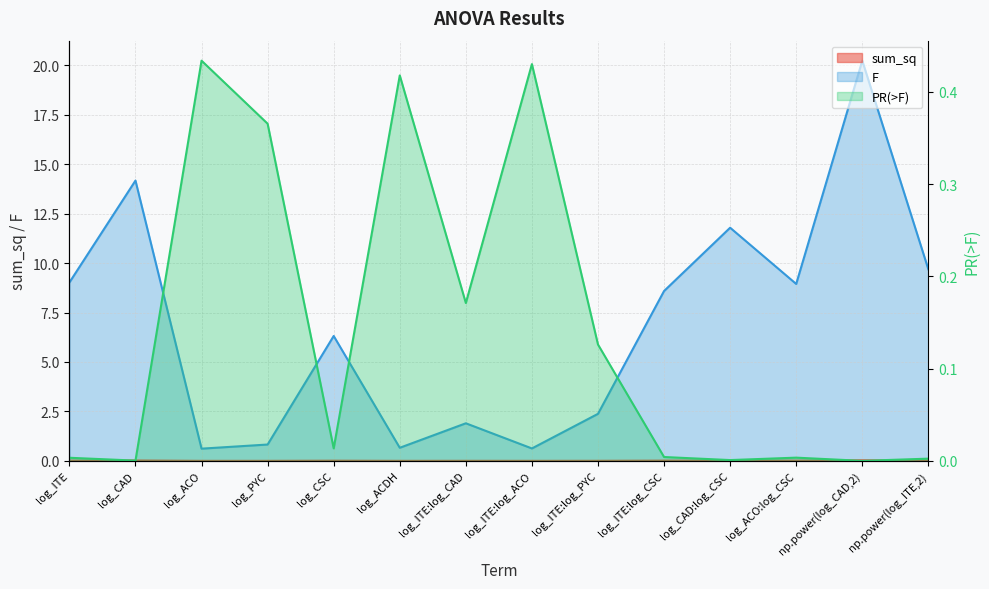

Rank the series at log_ITE:log_CSC from lowest to highest value.

PR(>F), sum_sq, F